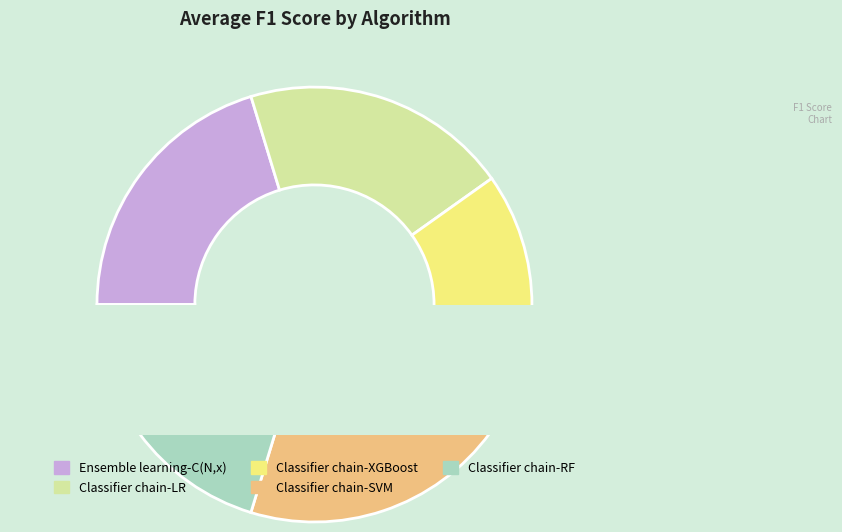

True or false: 6 accounts for 4% of the total.

False